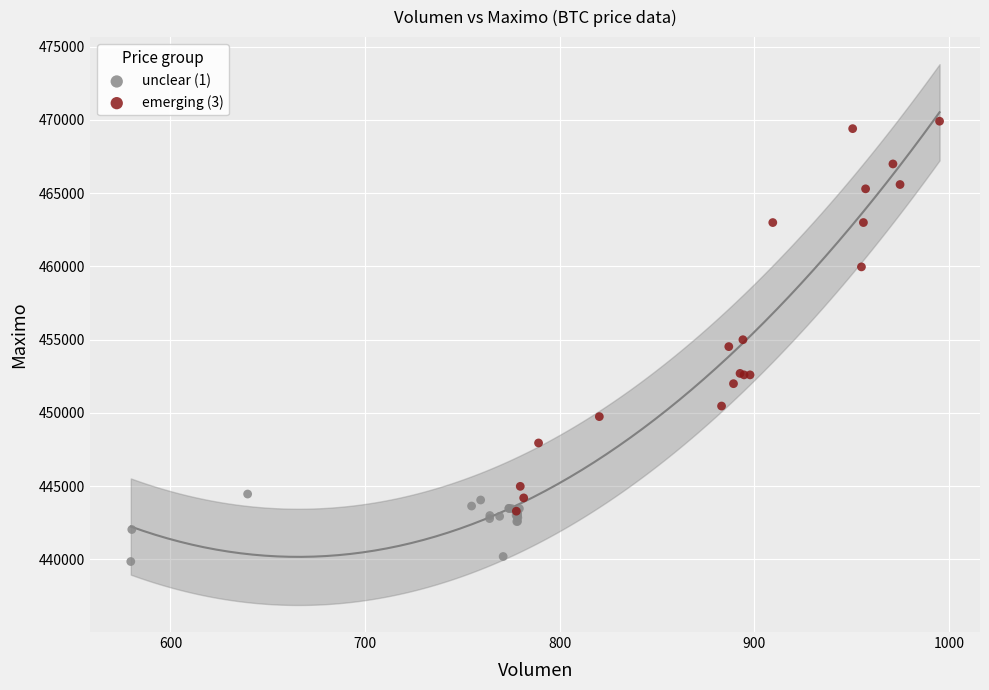

Which series contains the lowest Y value?

unclear (1)